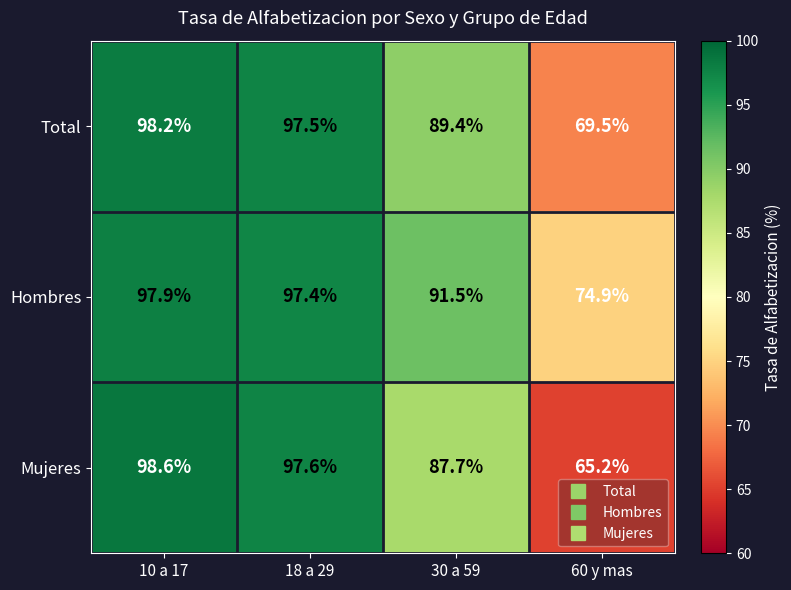

What is the sum of all Total values?

354.6